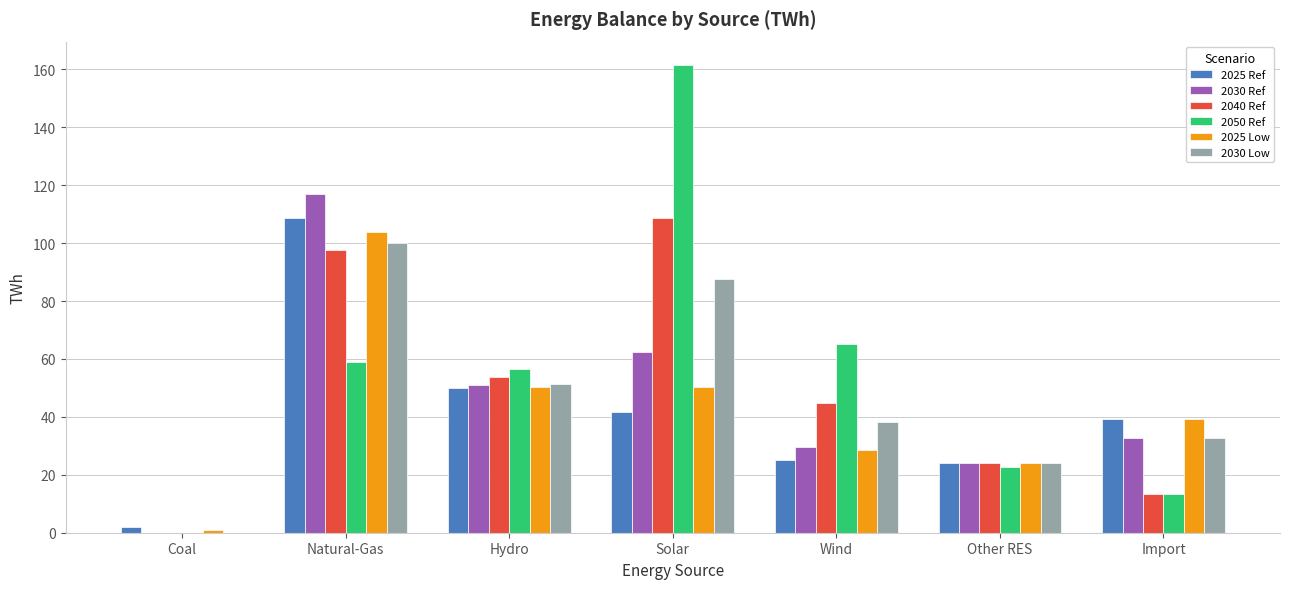

What is the approximate value of 2040 Ref at Other RES?

24.2